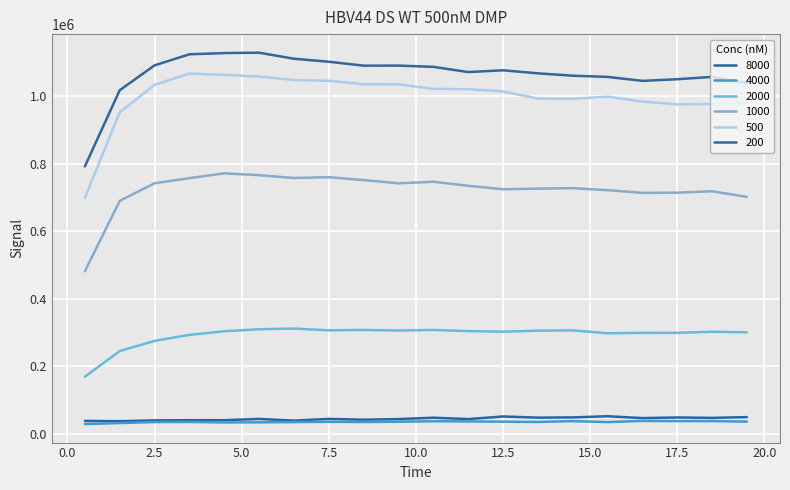

What are all the series names shown in the legend?

8000, 4000, 2000, 1000, 500, 200